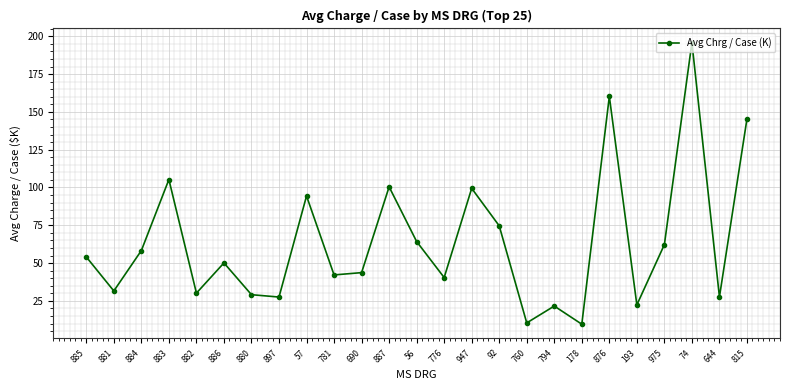

What is the ratio of the value at 644 to the value at 885?

0.5